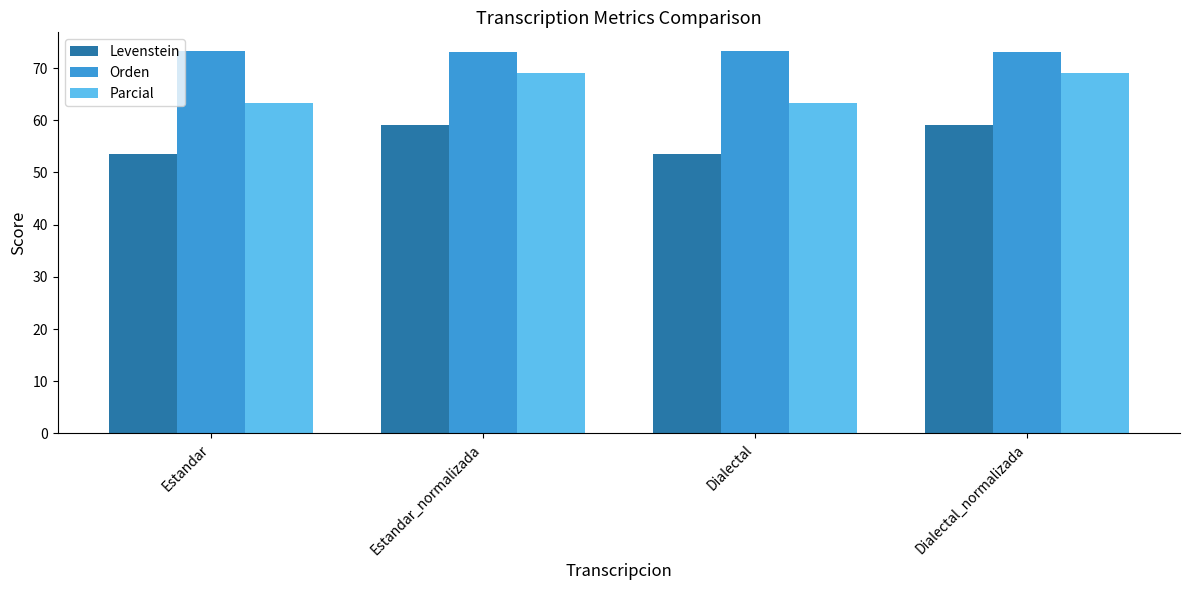

What is the average value of the Parcial series?

66.1